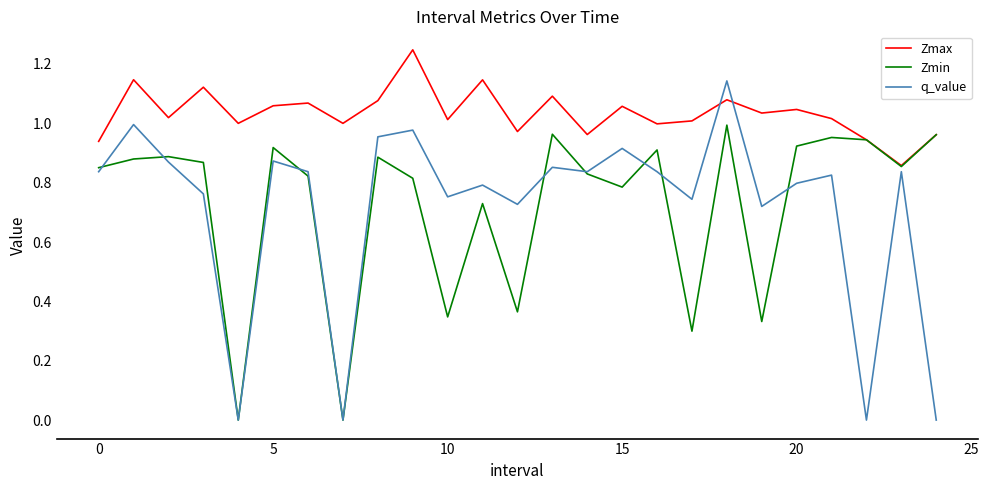

How many lines are shown in the chart?

3